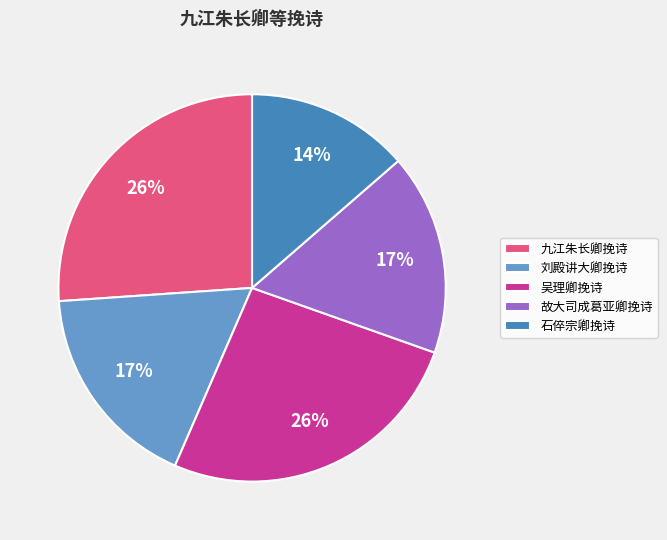

What is the smallest slice in the pie chart?

石倅宗卿挽诗